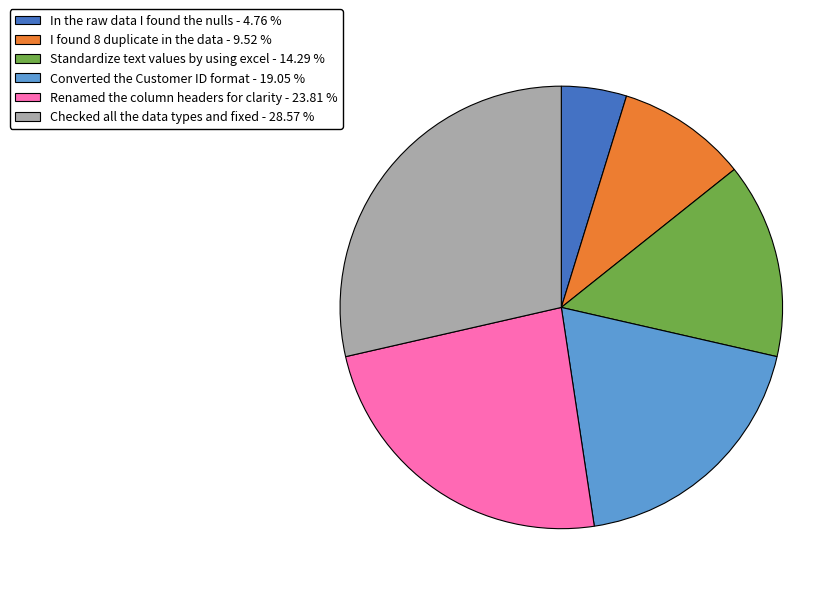

Combined, do Standardize text values by using excel - 14.29 % and Renamed the column headers for clarity - 23.81 % account for over 50%?

No